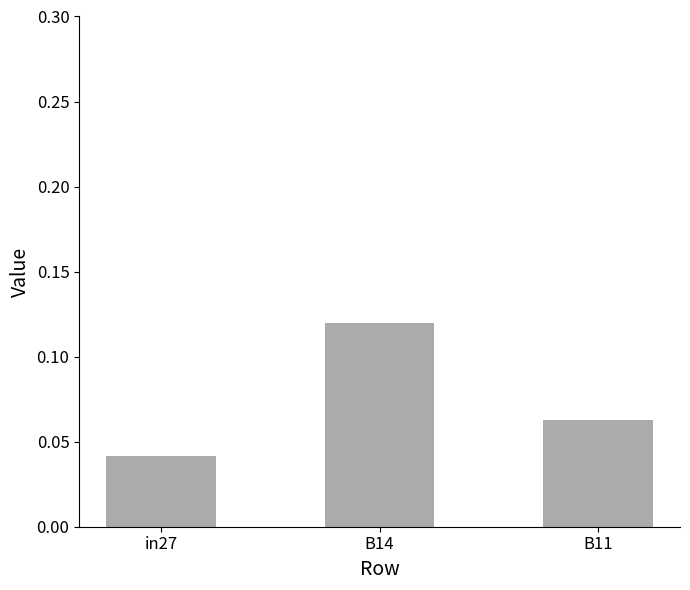

At which category does the chart reach its minimum across all series?

in27